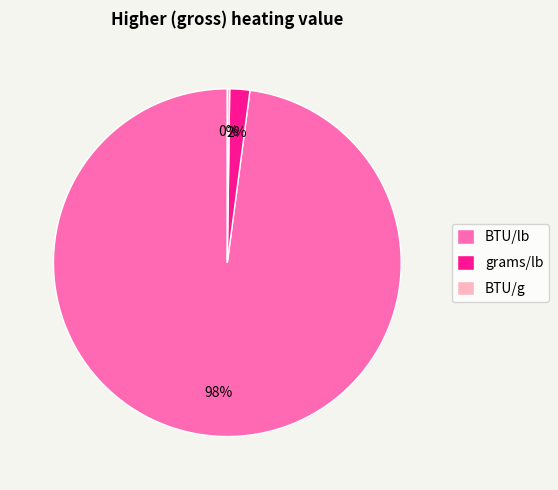

What is the largest slice in the pie chart?

BTU/lb